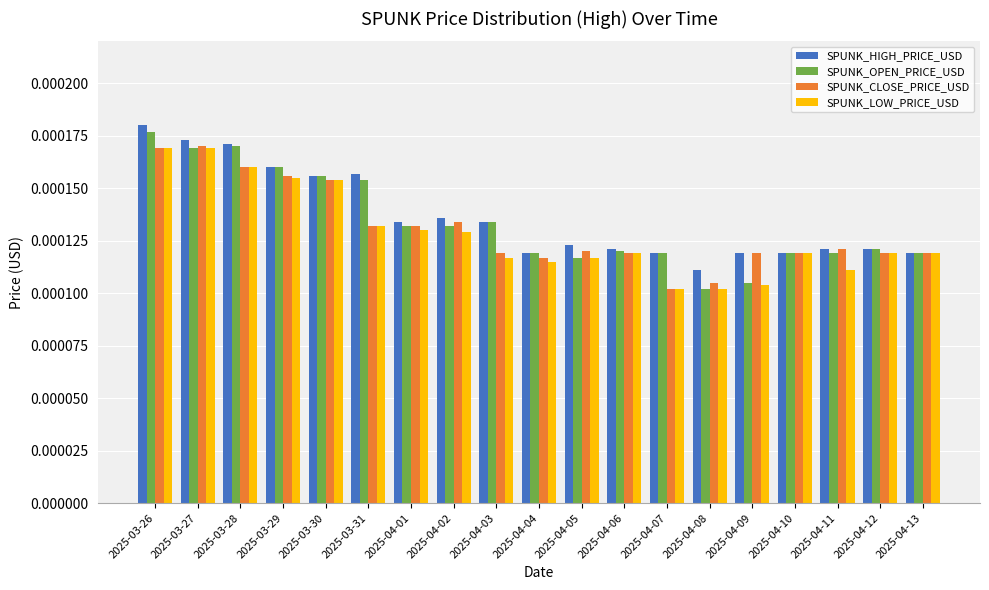

At which category does the chart reach its peak across all series?

2025-03-26